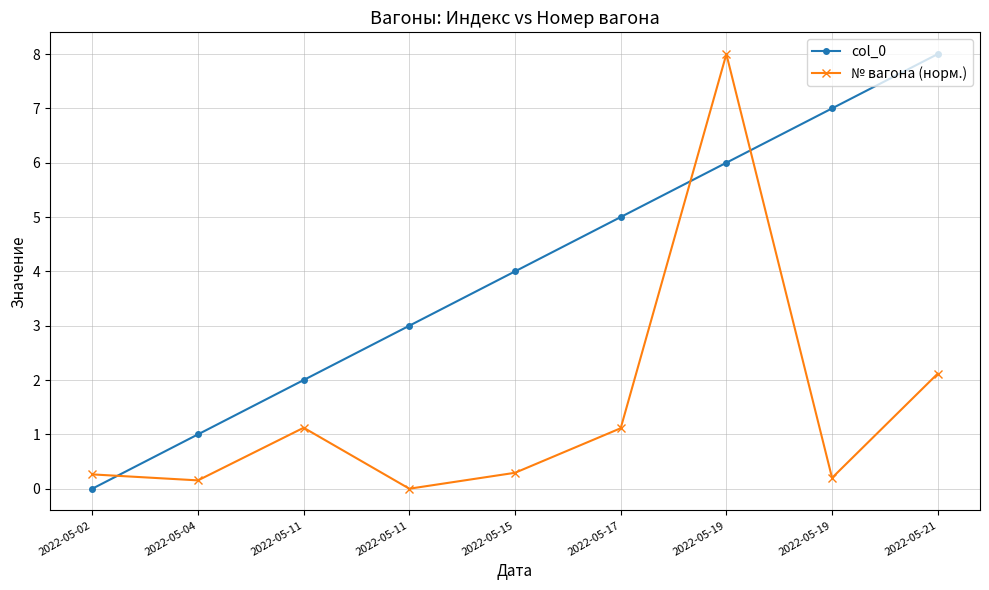

Where do № вагона (норм.) and col_0 first cross each other?

2022-05-02 and 2022-05-04